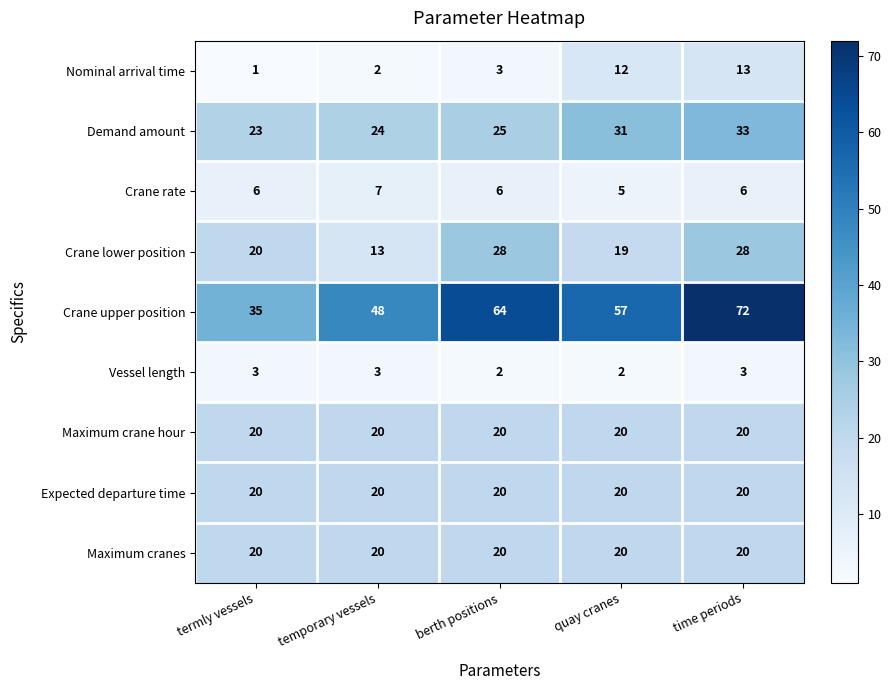

What is the difference between the highest and lowest values at temporary vessels?

46